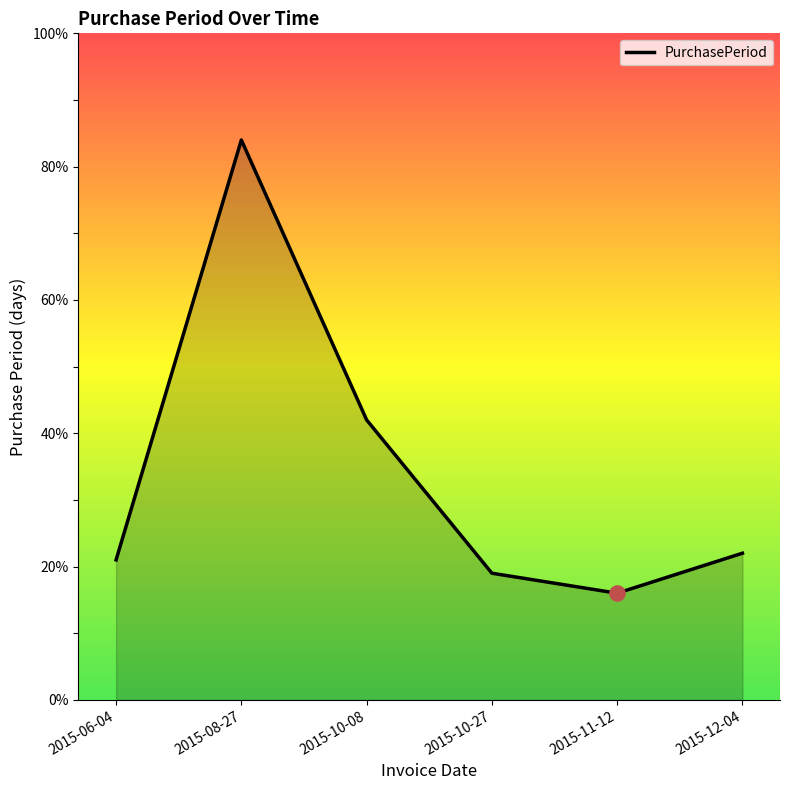

Which has a higher value, 2015-12-04 or 2015-11-12?

2015-12-04